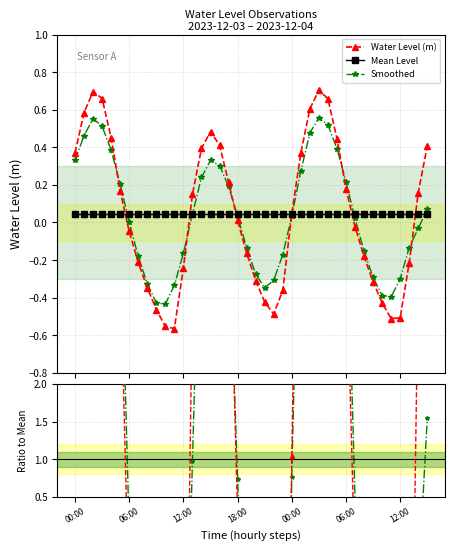

How many values in Ratio to Mean are below zero?

19